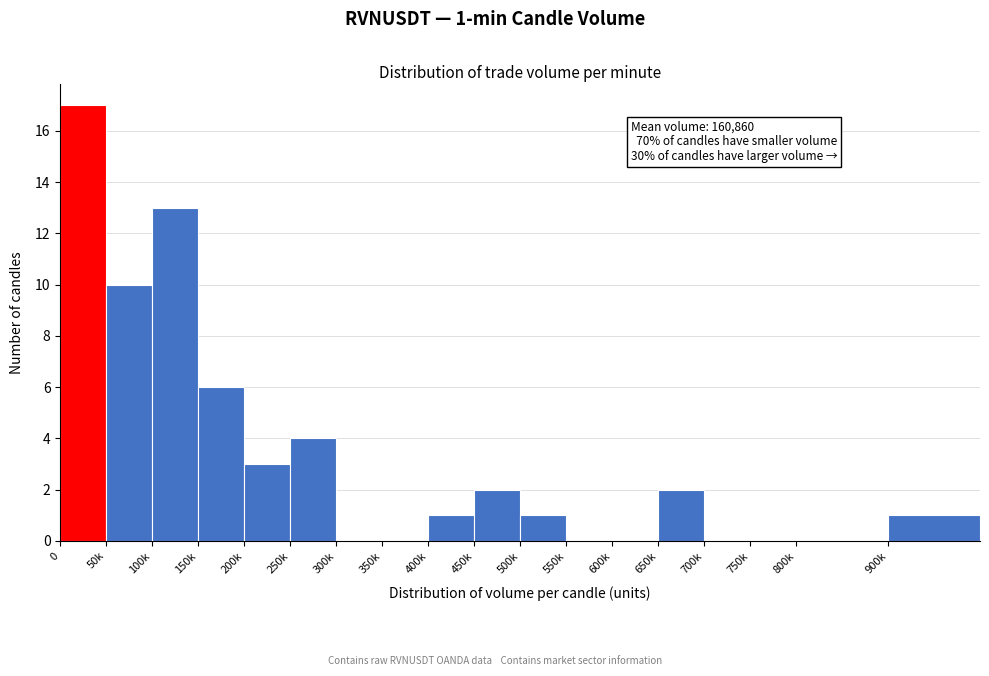

Reading left to right, extract all data points from this chart.

0=17	50k=10	100k=13	150k=6	200k=3	250k=4	300k=0	350k=0	400k=1	450k=2	500k=1	550k=0	600k=0	650k=2	700k=0	750k=0	800k=0	900k=1